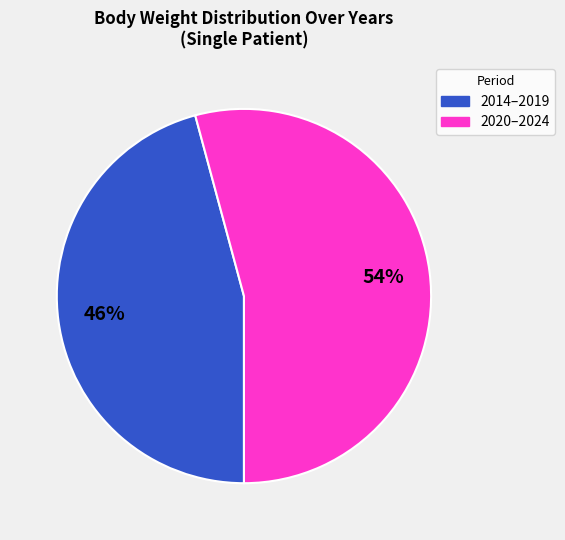

Combined, do 2020–2024 and 2014–2019 account for over 50%?

Yes